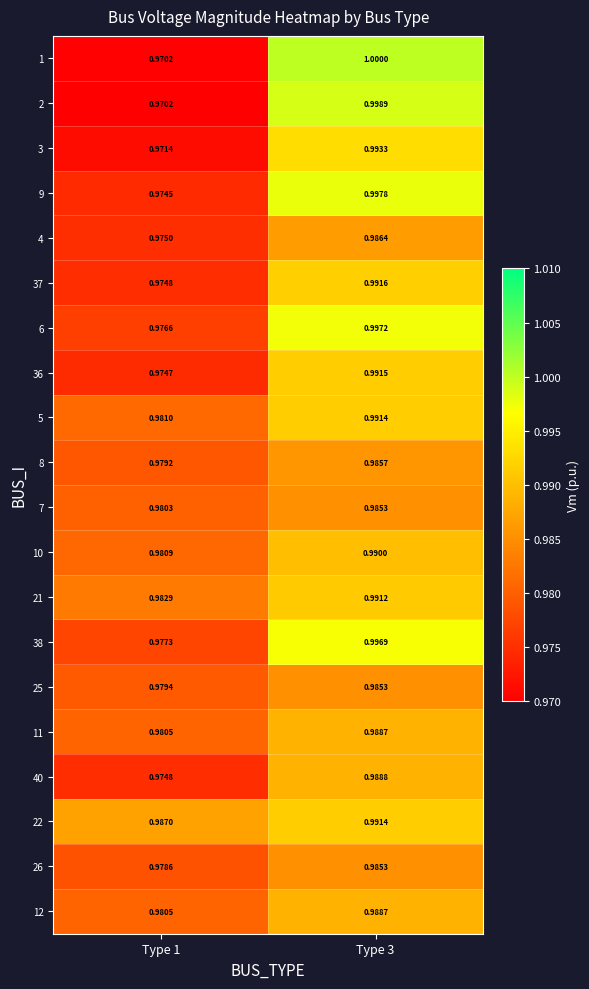

How many distinct data groups are displayed?

20